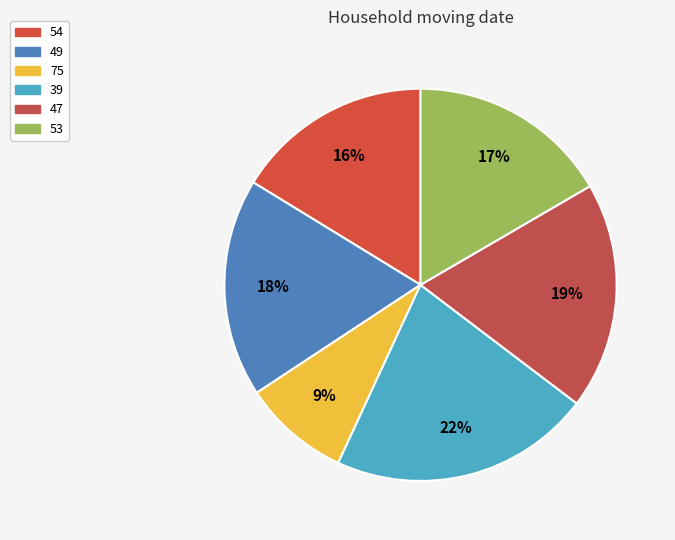

Which slice is the largest?

39